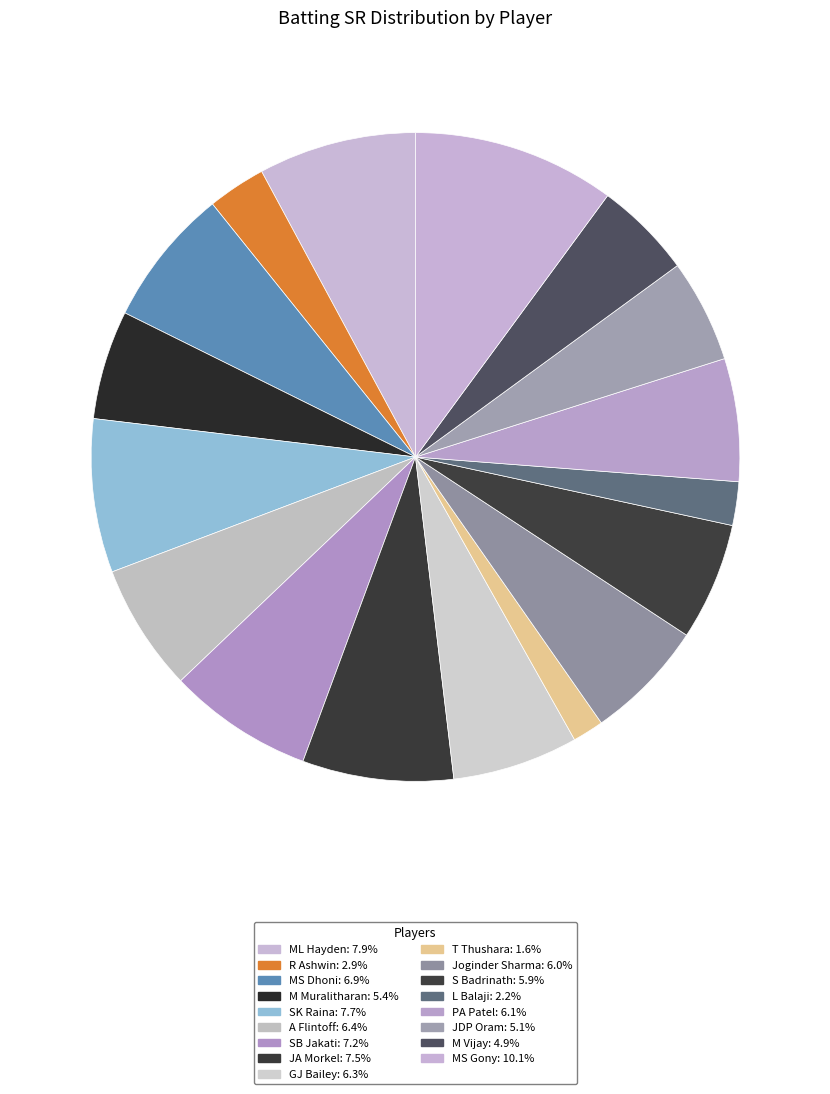

How many segments does this pie chart have?

17